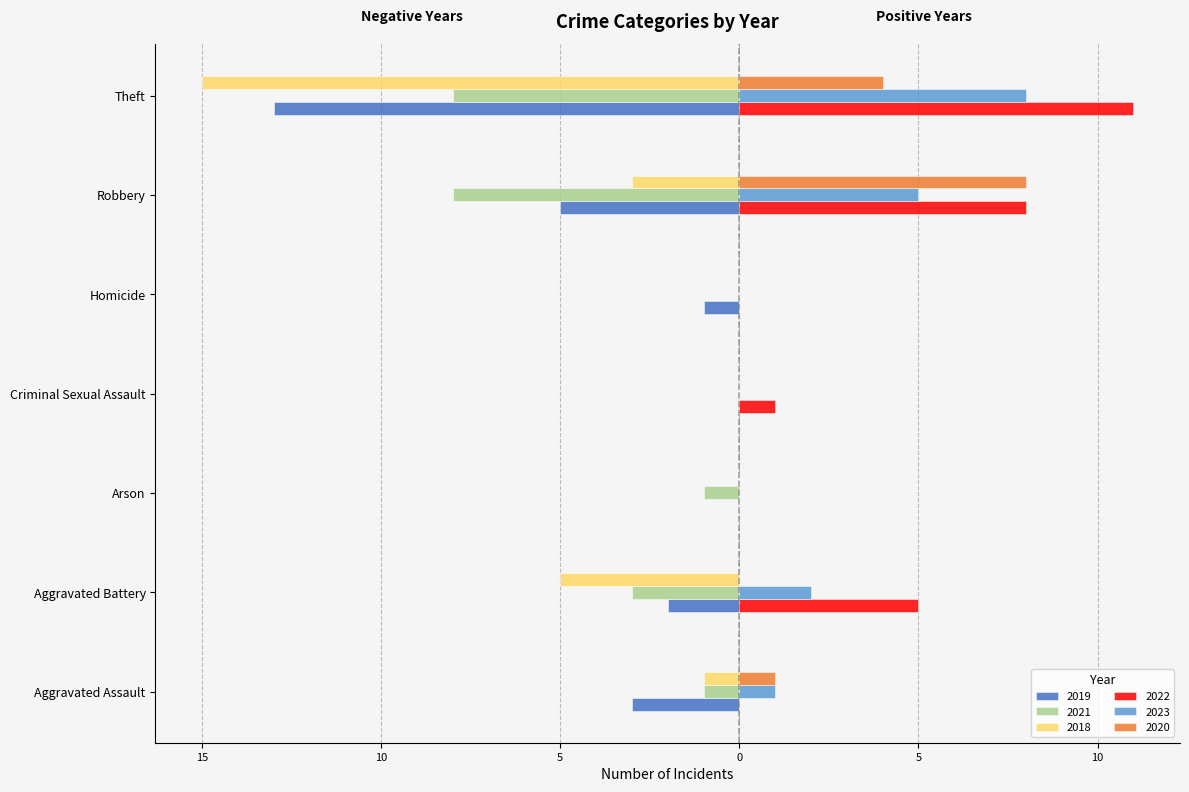

What position from the right is Aggravated Battery?

6